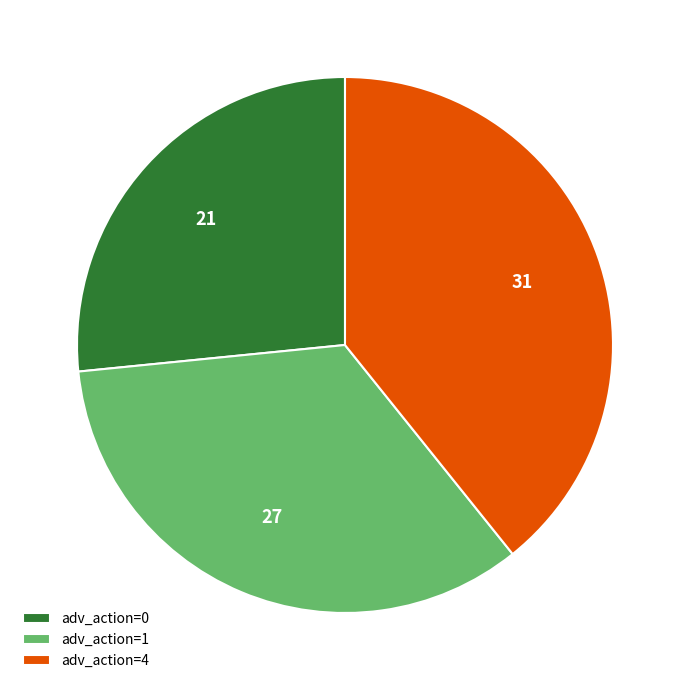

Does any single category account for the majority?

No